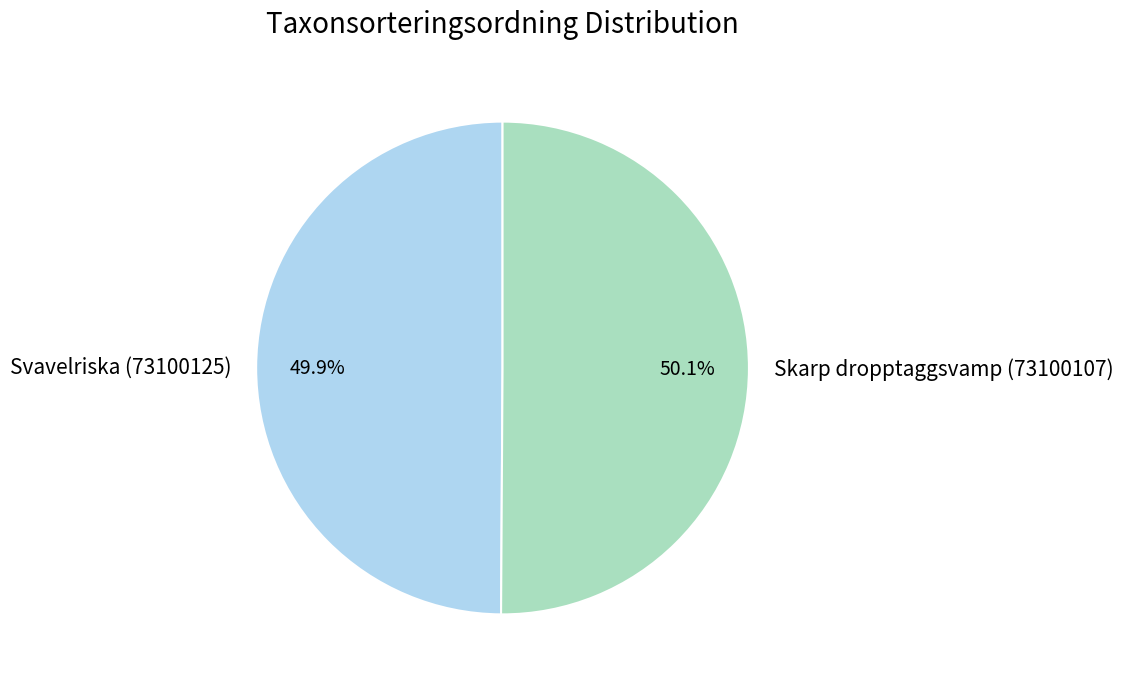

How many slices are in this pie chart?

2